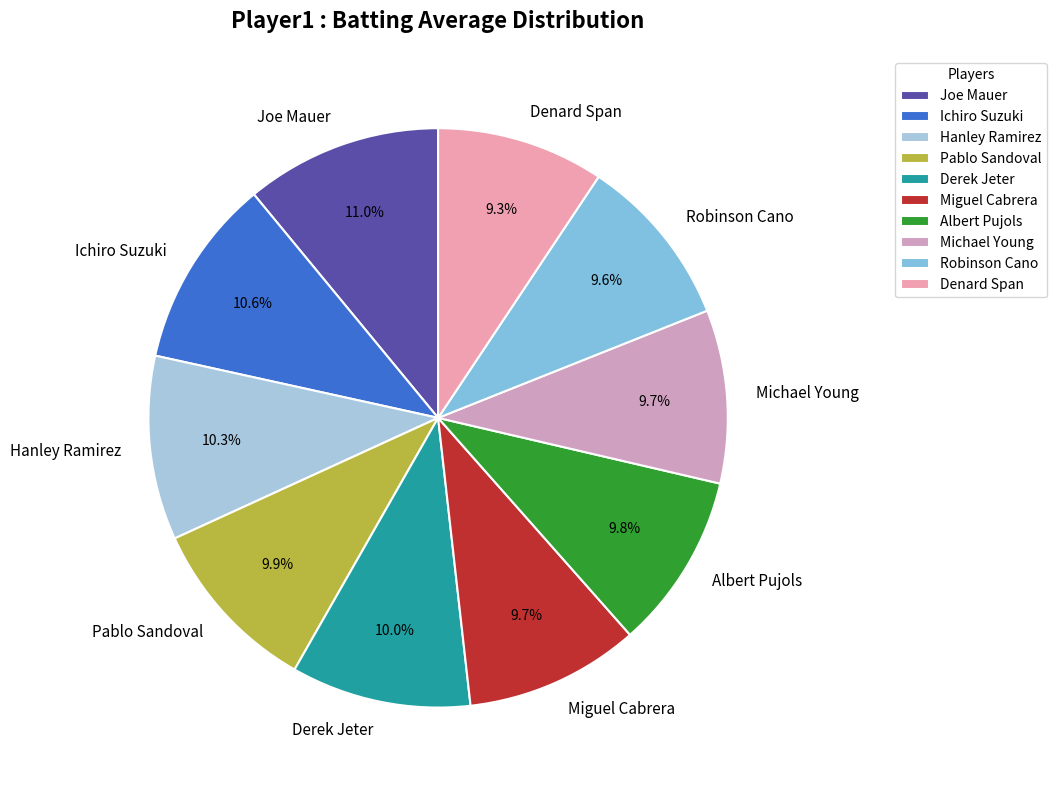

Which has a higher value, Michael Young or Joe Mauer?

Joe Mauer